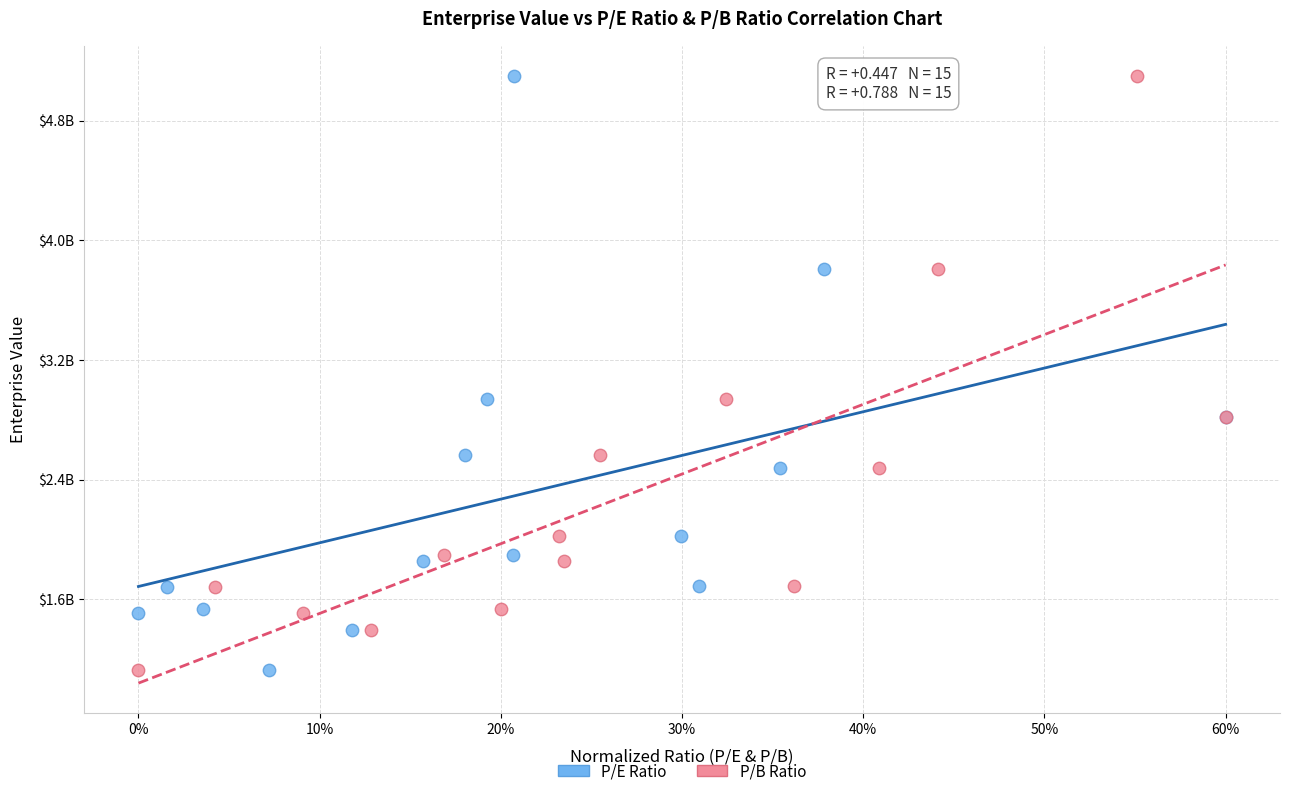

What are all the series names shown in the legend?

P/E Ratio, P/B Ratio